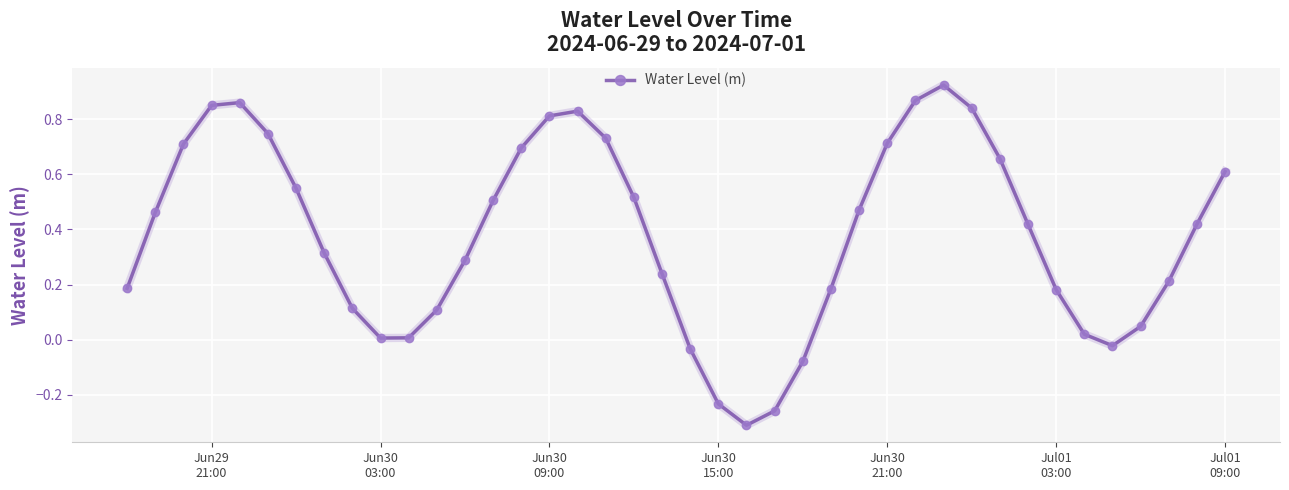

True or false: the data has more than 1 interior local peaks.

True